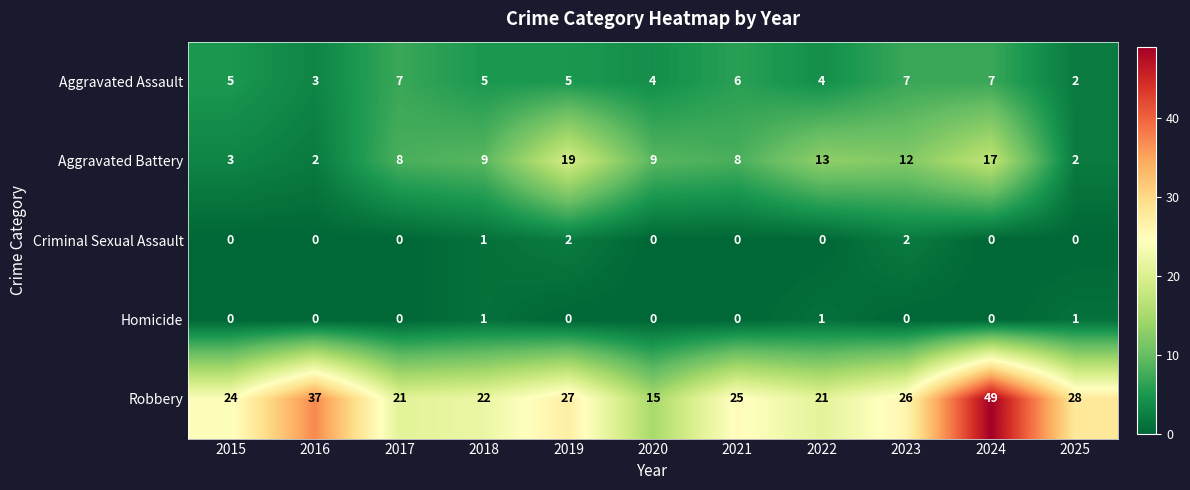

Is it true that Robbery equals 12 at 2016?

False